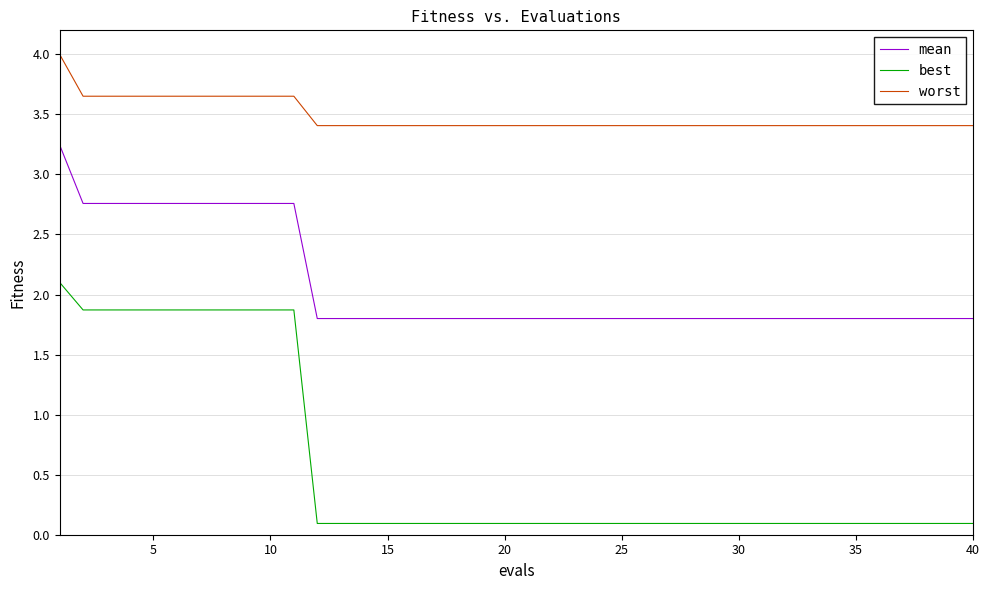

What is the minimum value for mean?

1.8